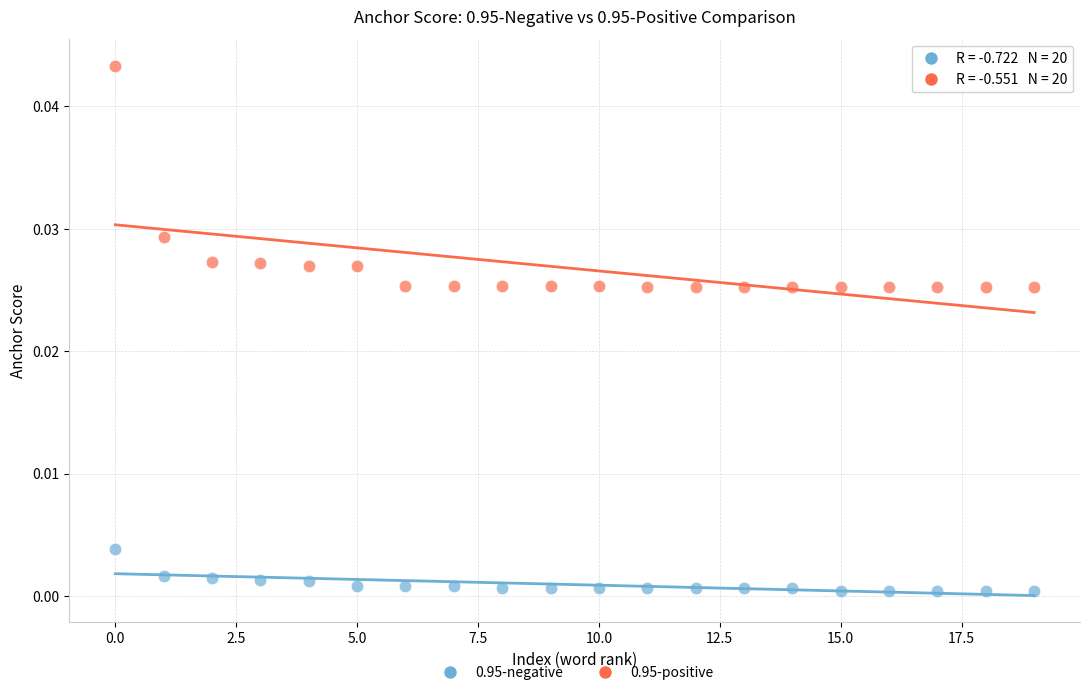

Which series contains the highest Y value?

0.95-positive